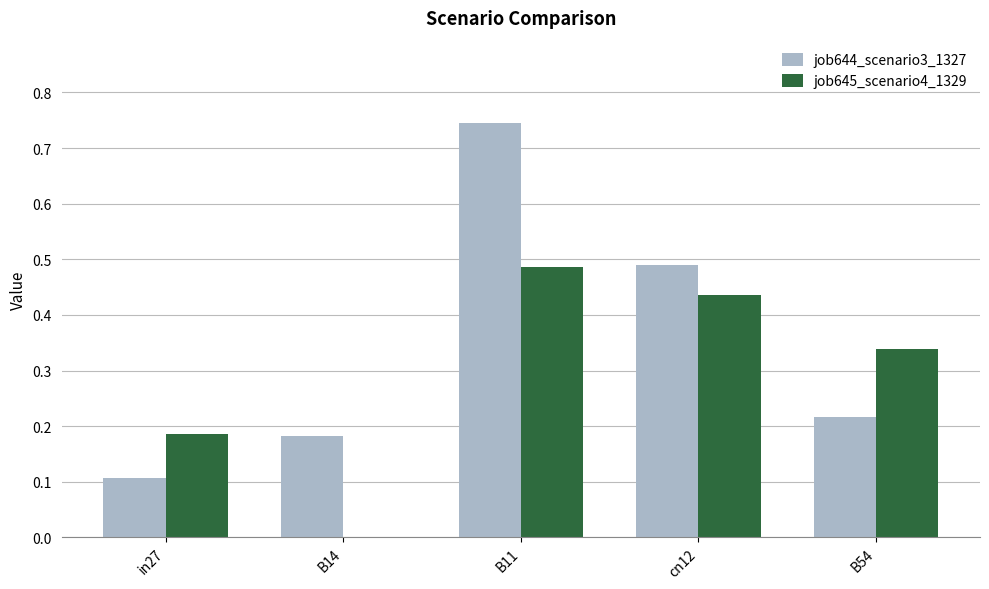

What is the sum of all job644_scenario3_1327 values?

1.7